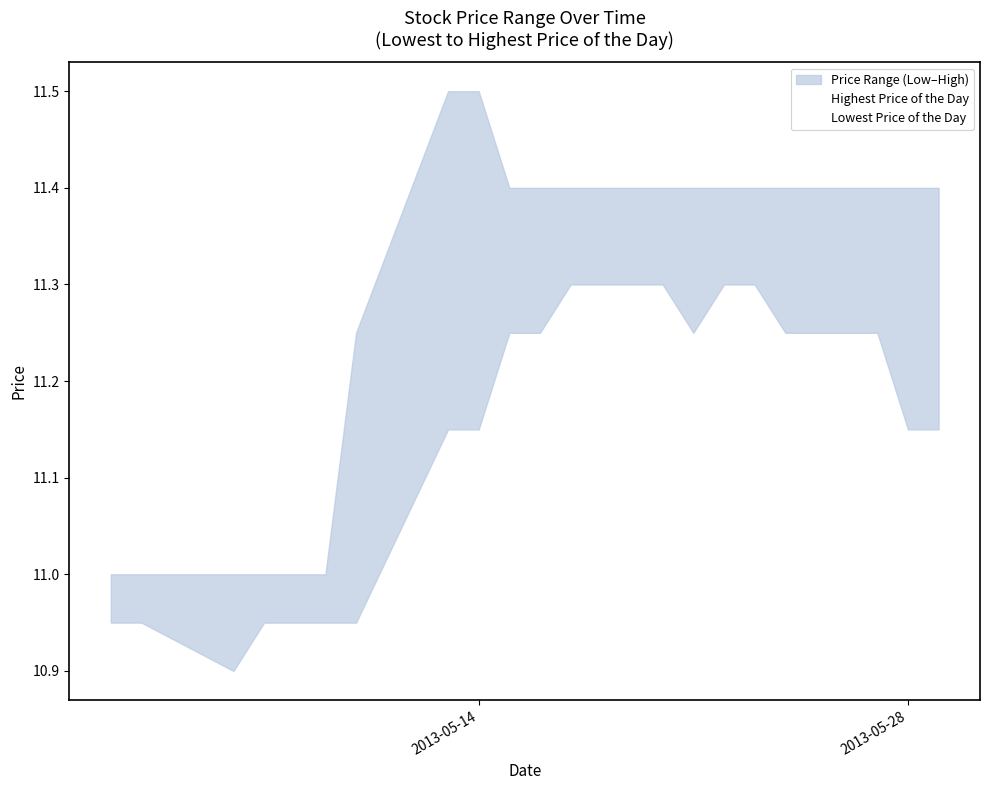

What is the average value of the Highest Price of the Day series?

11.3